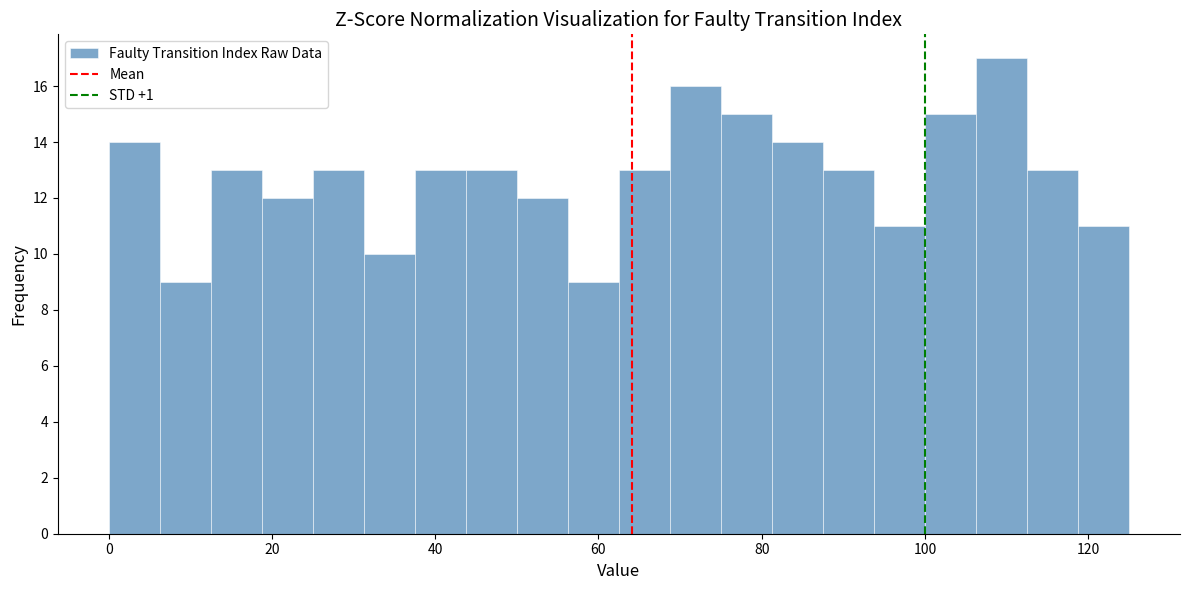

Read against the x-axis, roughly where is the centre of the tallest bar?

110